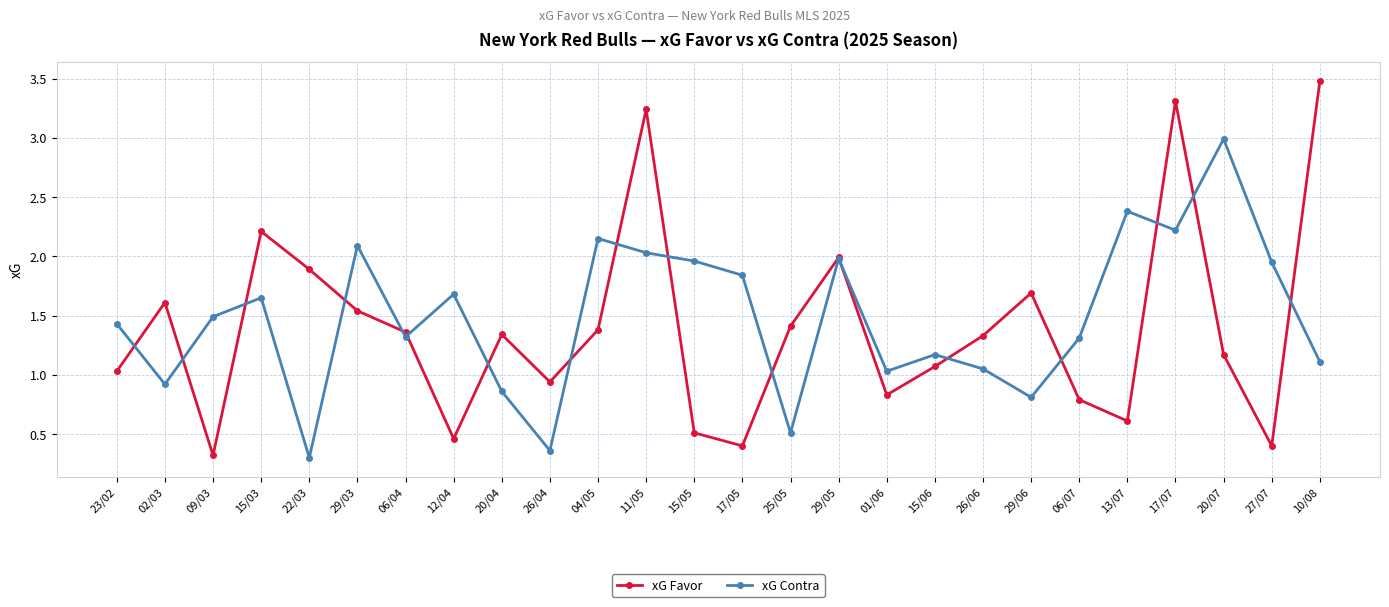

Between 02/03 and 15/03, which series saw the biggest shift?

xG Contra